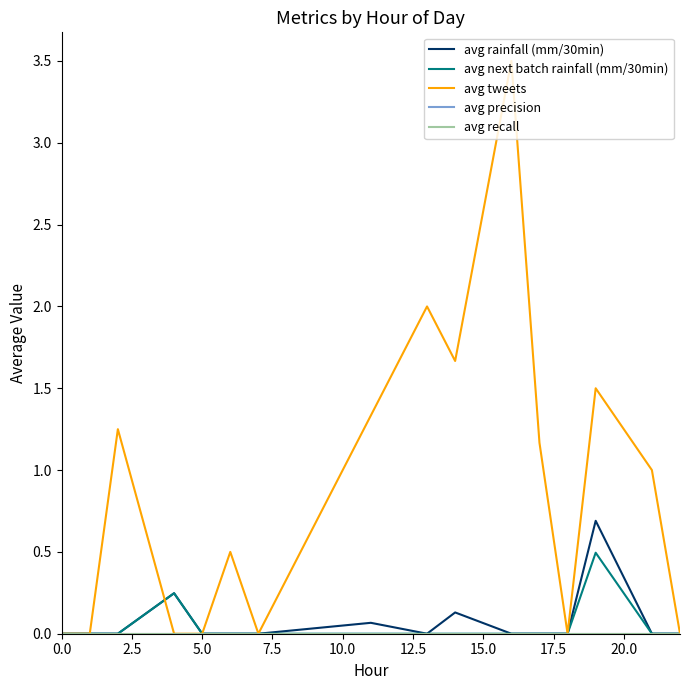

What is the sum of all avg tweets values?

13.9